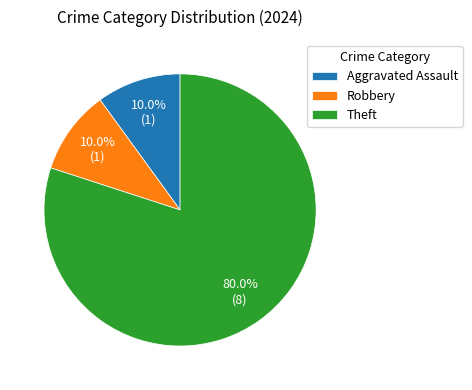

Is there any slice that represents more than half of the pie?

Yes